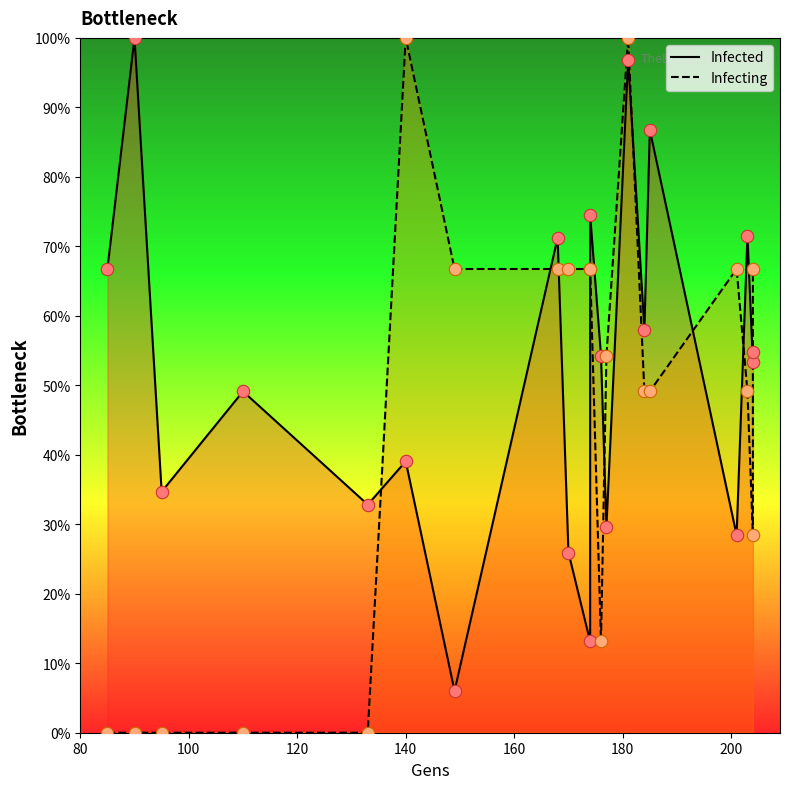

At how many categories does at least one series exceed 31?

20